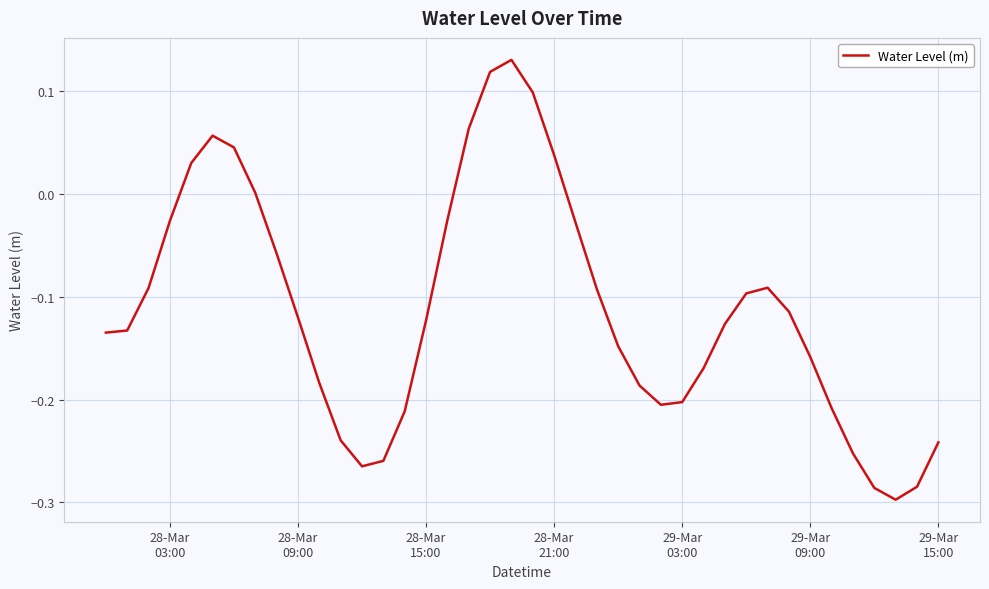

What is the difference between the maximum and minimum values?

0.4